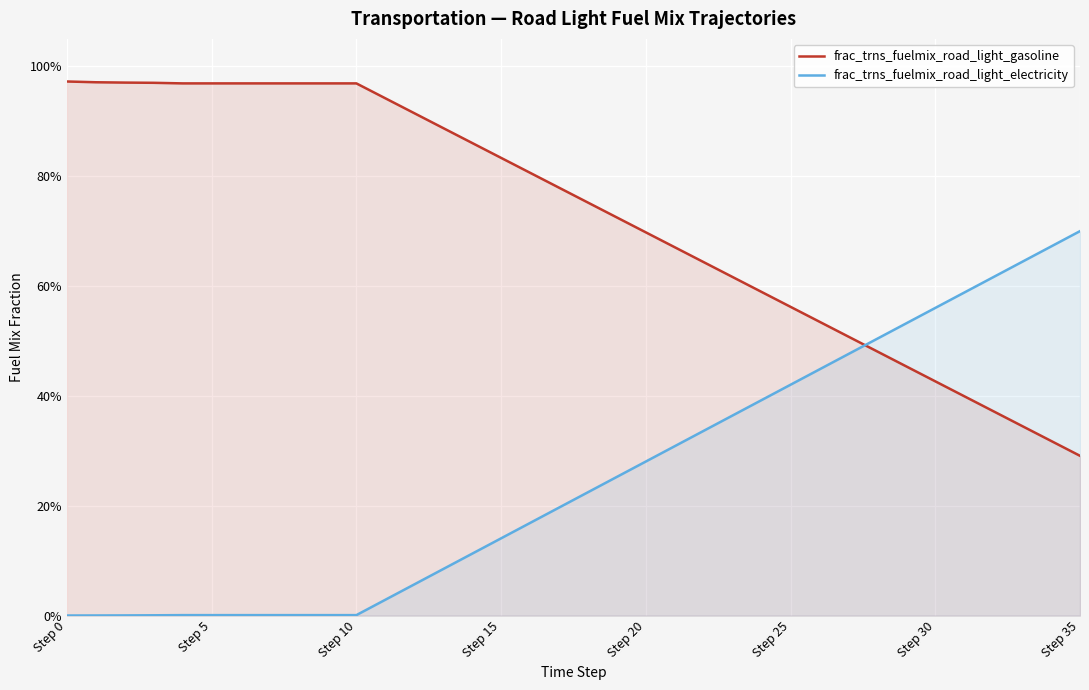

What is the sum of all frac_trns_fuelmix_road_light_gasoline values?

26.1